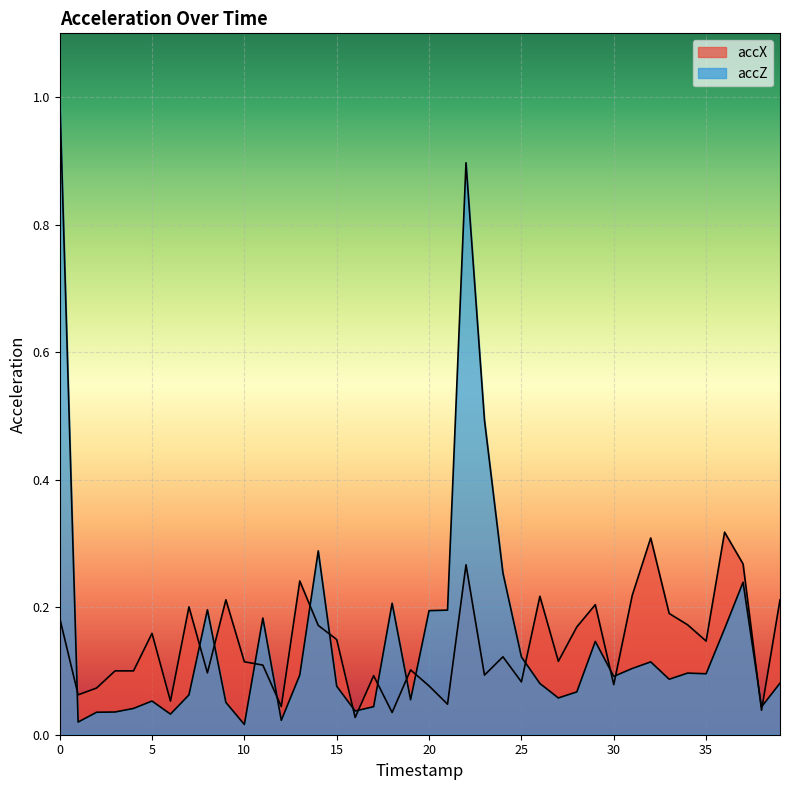

What is the total value across all series at 13?

0.3